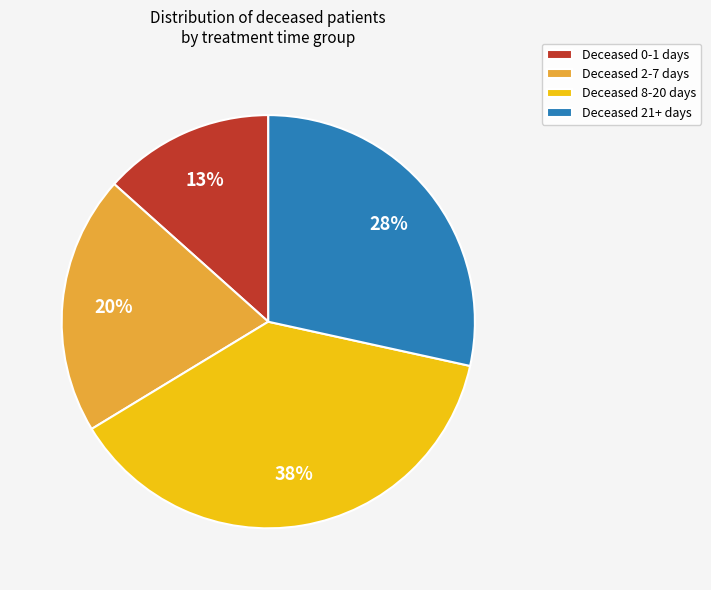

Which has a higher value, Deceased 21+ days or Deceased 2-7 days?

Deceased 21+ days